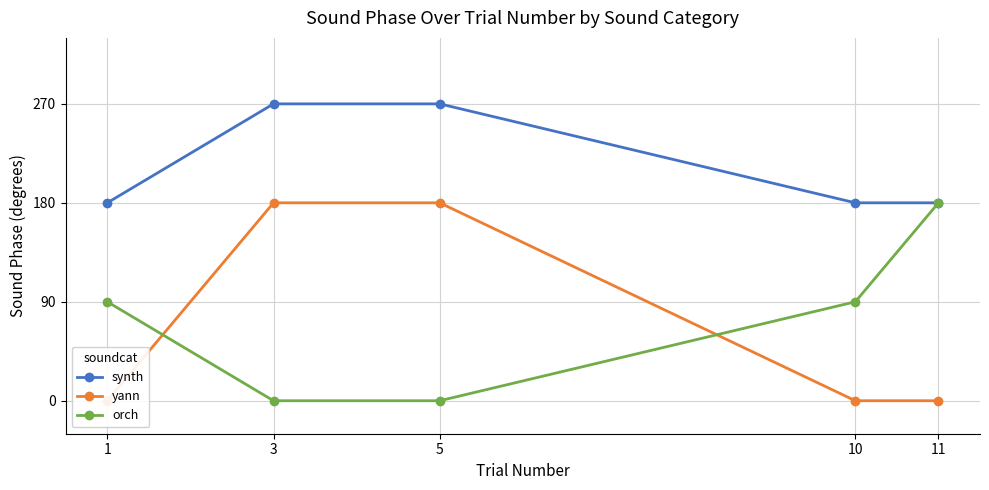

How many orch values are between 0 and 90?

4